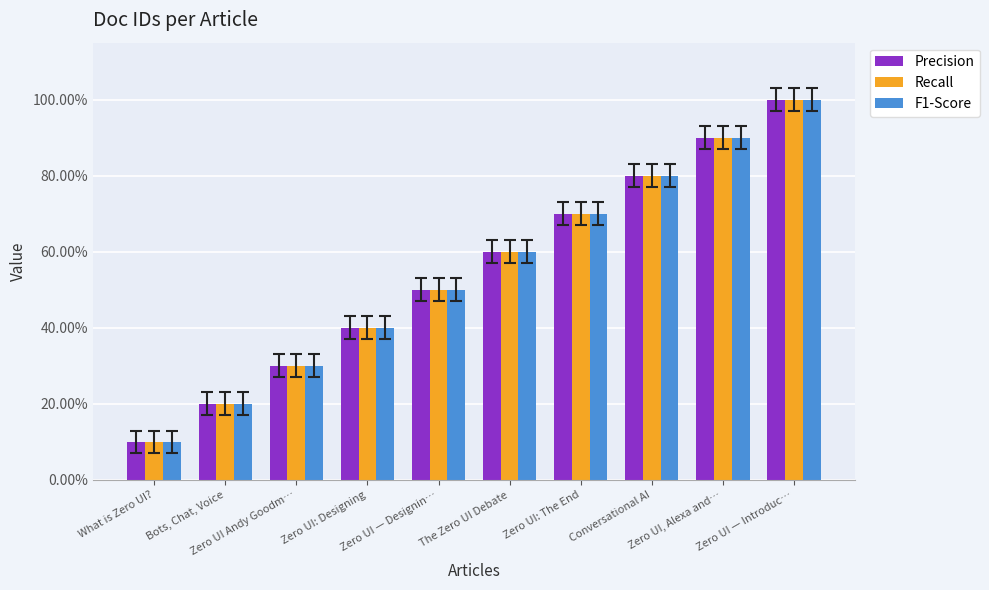

Is it true that F1-Score equals 0.5 at Zero UI, Alexa and…?

False